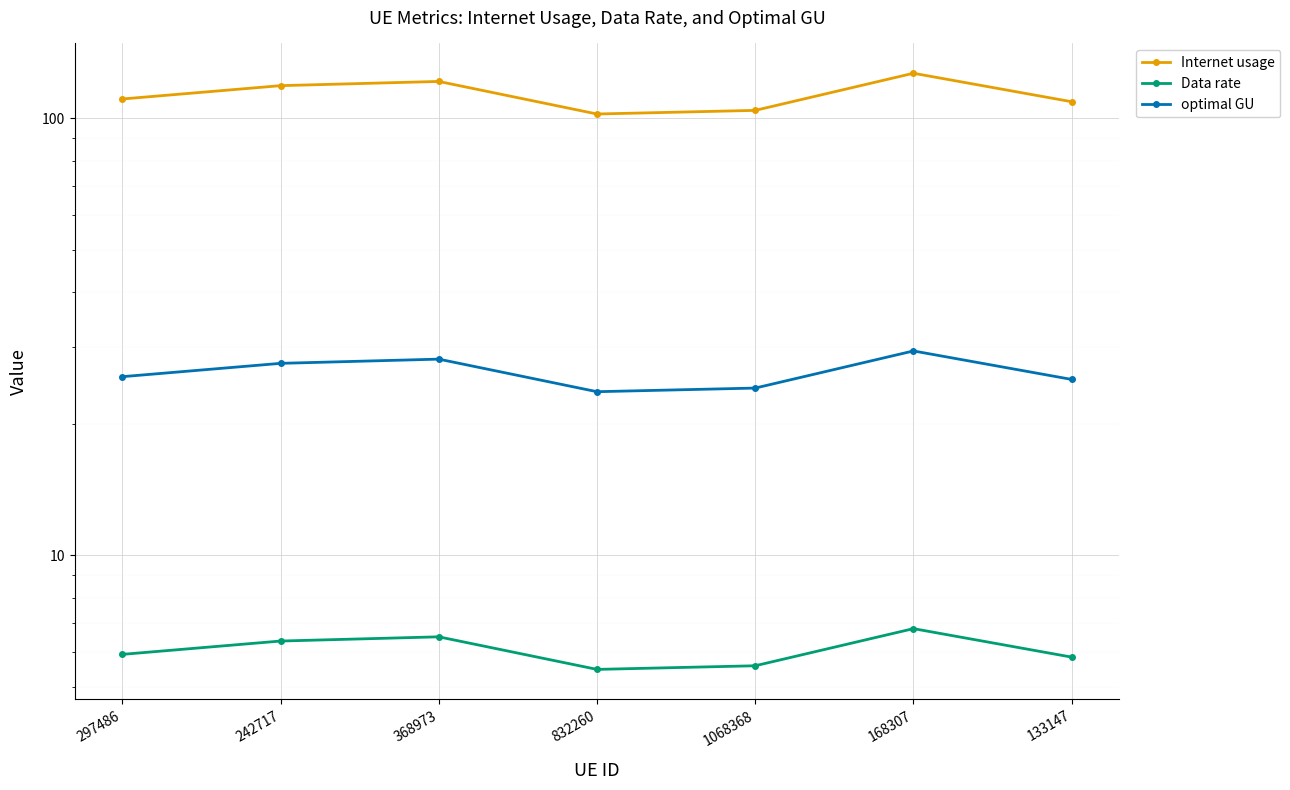

Is this an area chart (filled region under the line)?

No